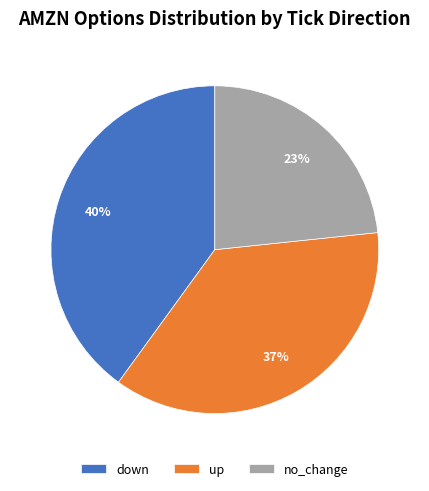

What is the smallest slice in the pie chart?

no_change